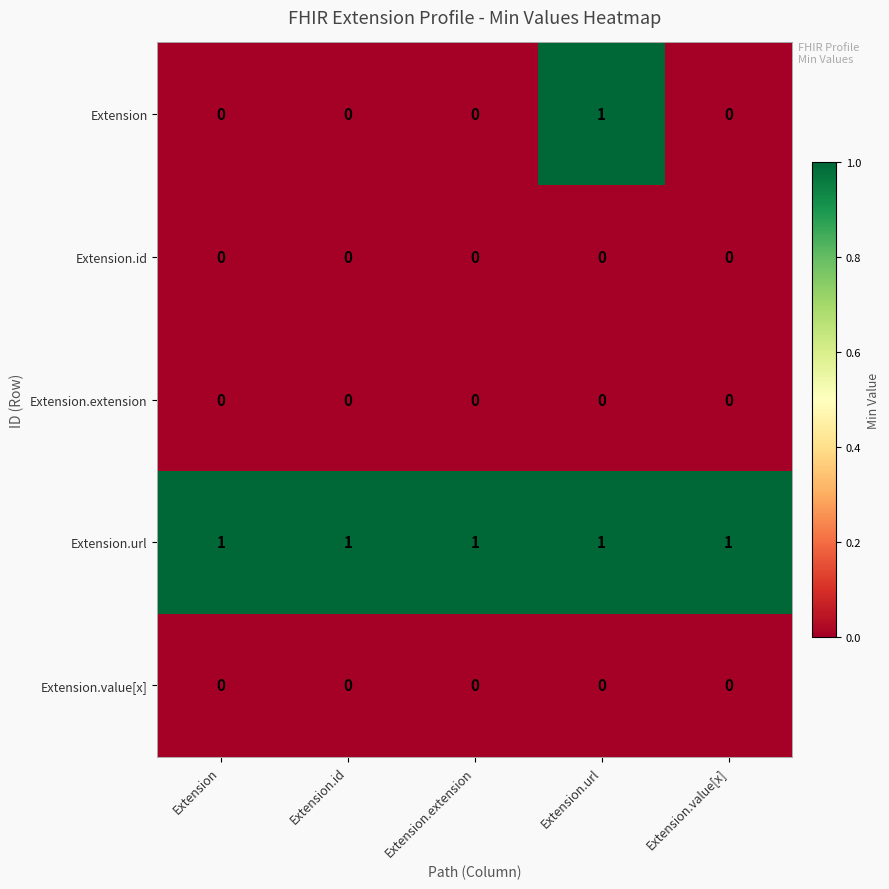

At which label does Extension reach its peak?

Extension.url